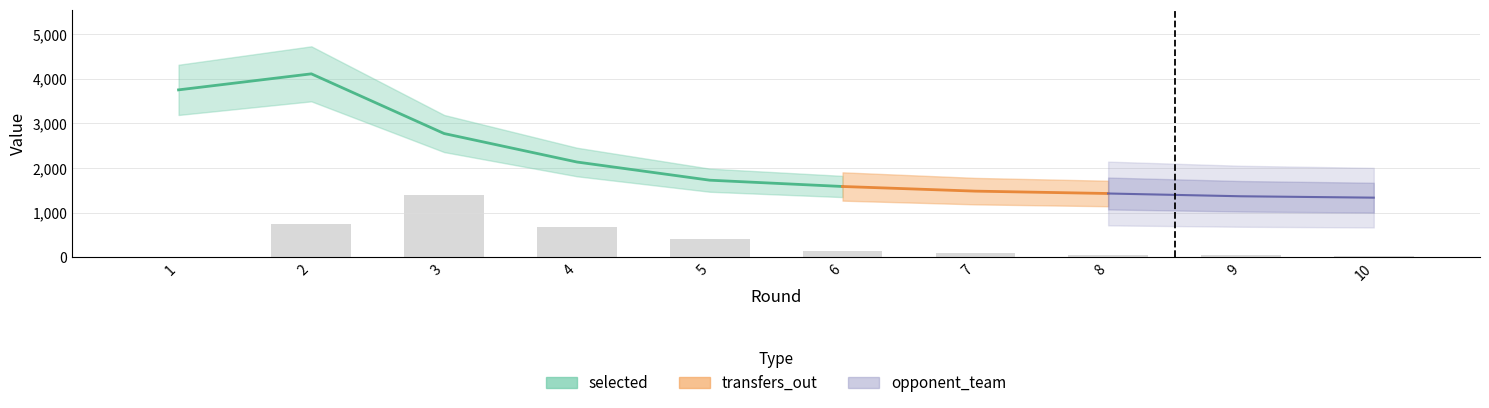

Is the value of transfers_out at 9 greater than the value of selected at 6?

No